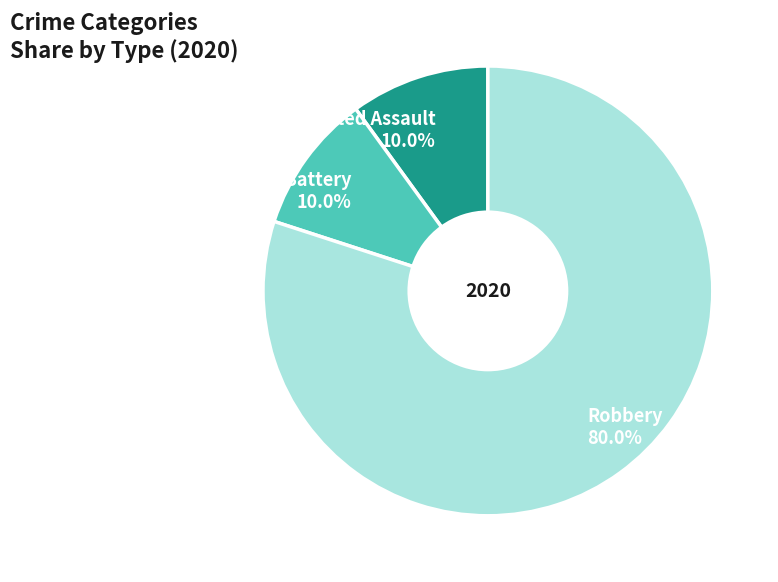

To the nearest percent, what is the difference between the largest and smallest slice percentages?

70%